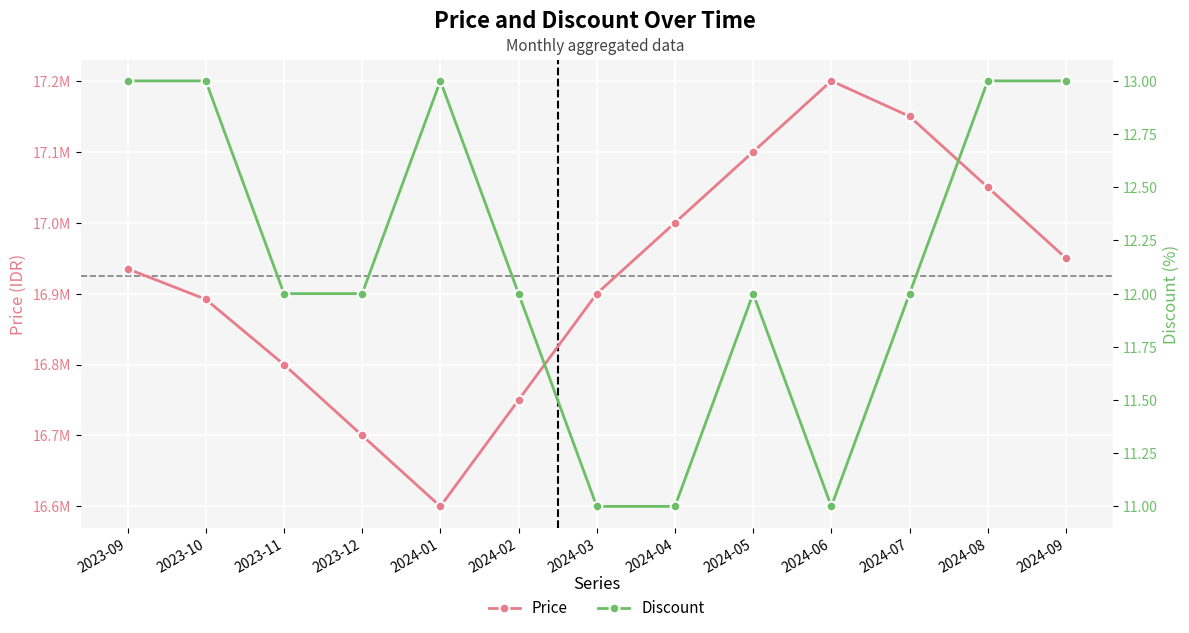

At which category does Price reach its first local valley?

2024-01